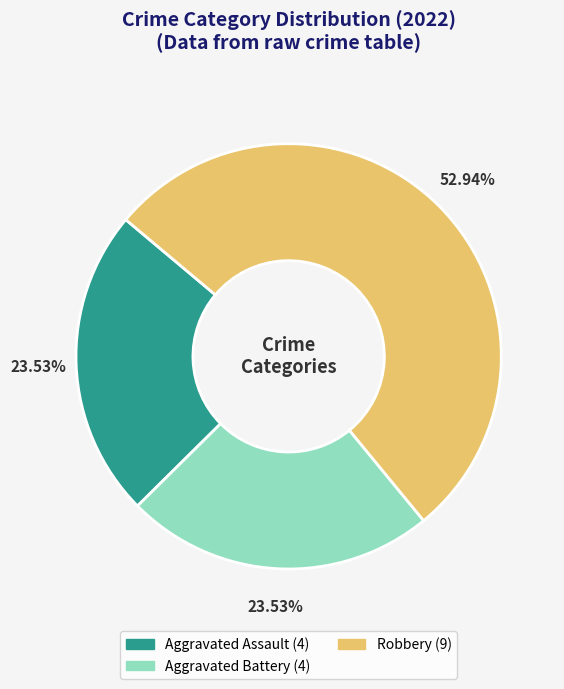

Does any single category account for the majority?

Yes